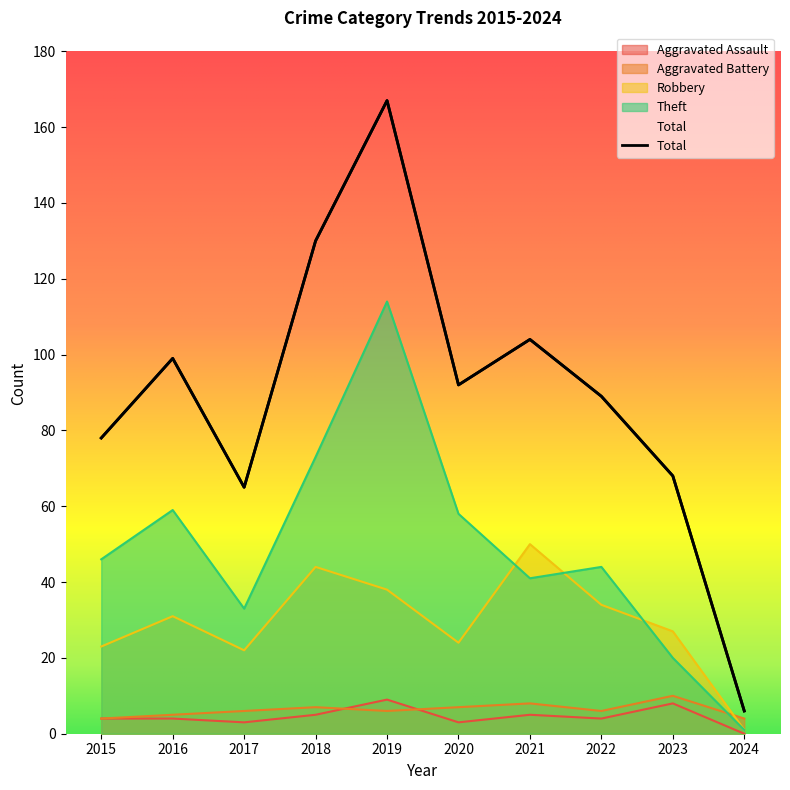

The value of Aggravated Battery at 2020 is 3. True or false?

False